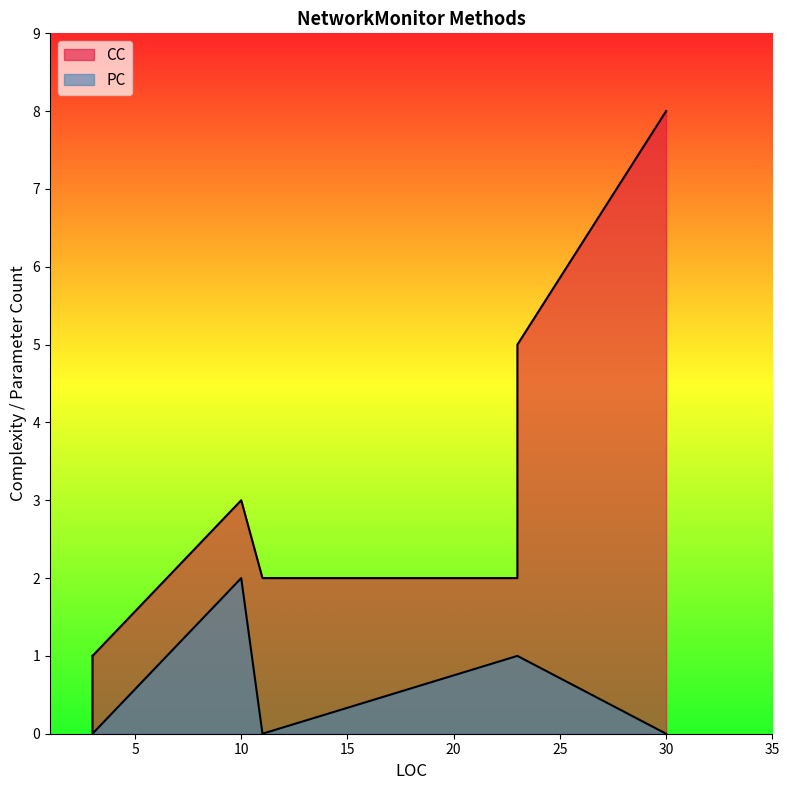

Rank the categories by CC value from lowest to highest.

3, 3, 23, 11, 10, 23, 30